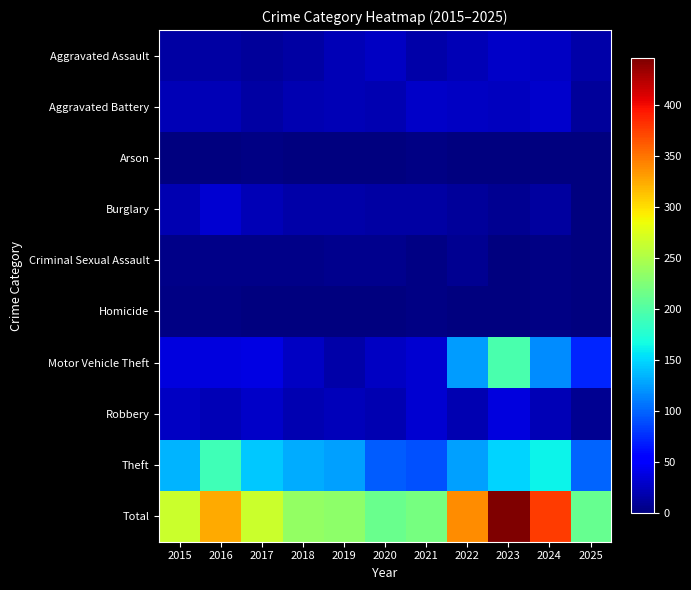

How many categories are shown in the chart?

11